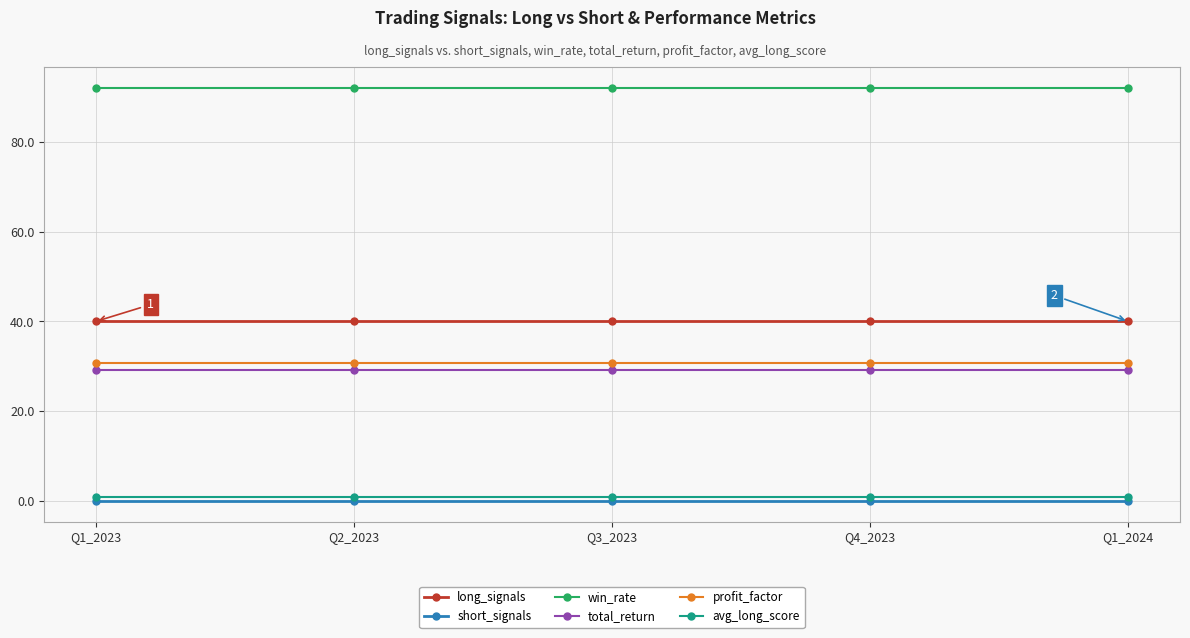

What is the label of the 4th point from the left?

Q4_2023